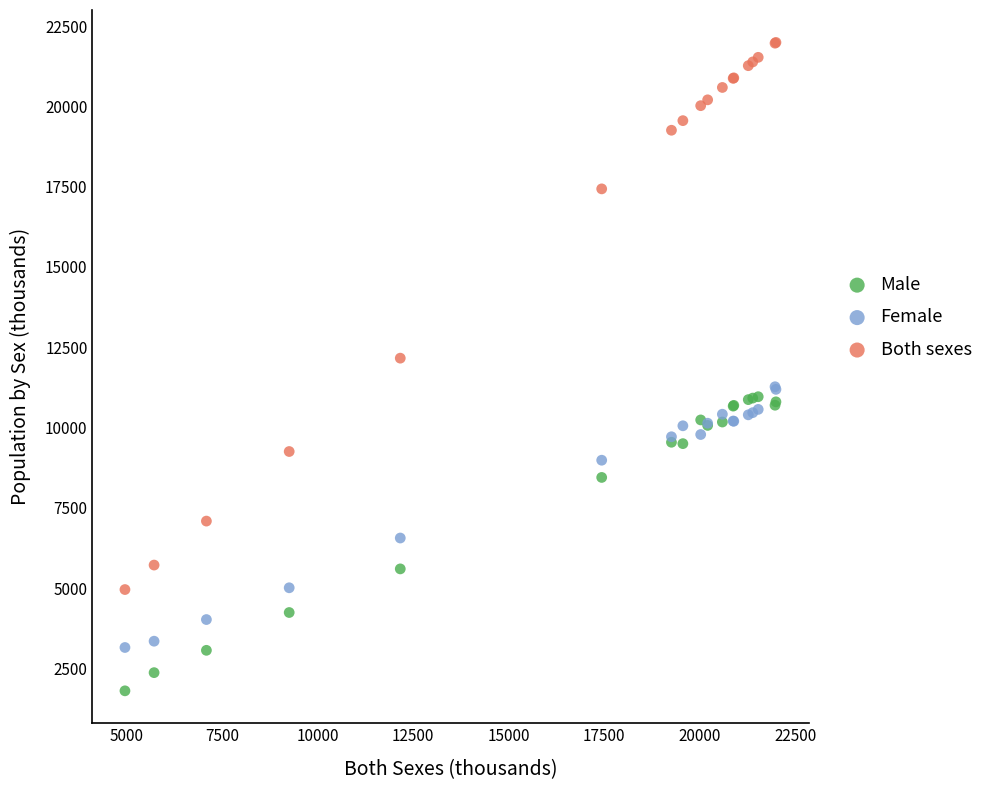

Which series reaches the maximum Y coordinate?

Both sexes